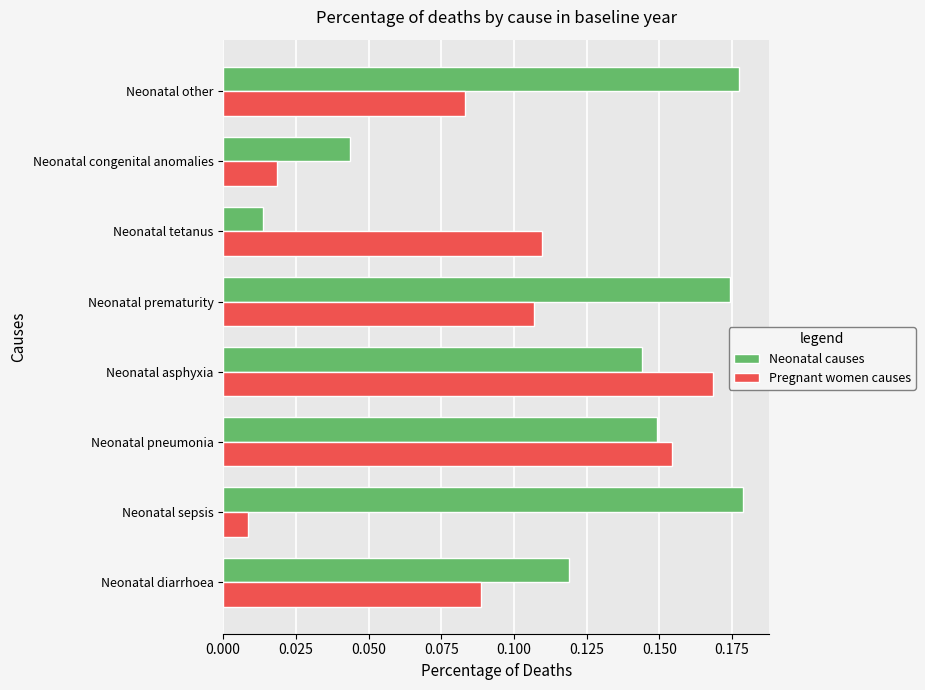

Rank the series by their average value, from lowest to highest.

Pregnant women causes, Neonatal causes